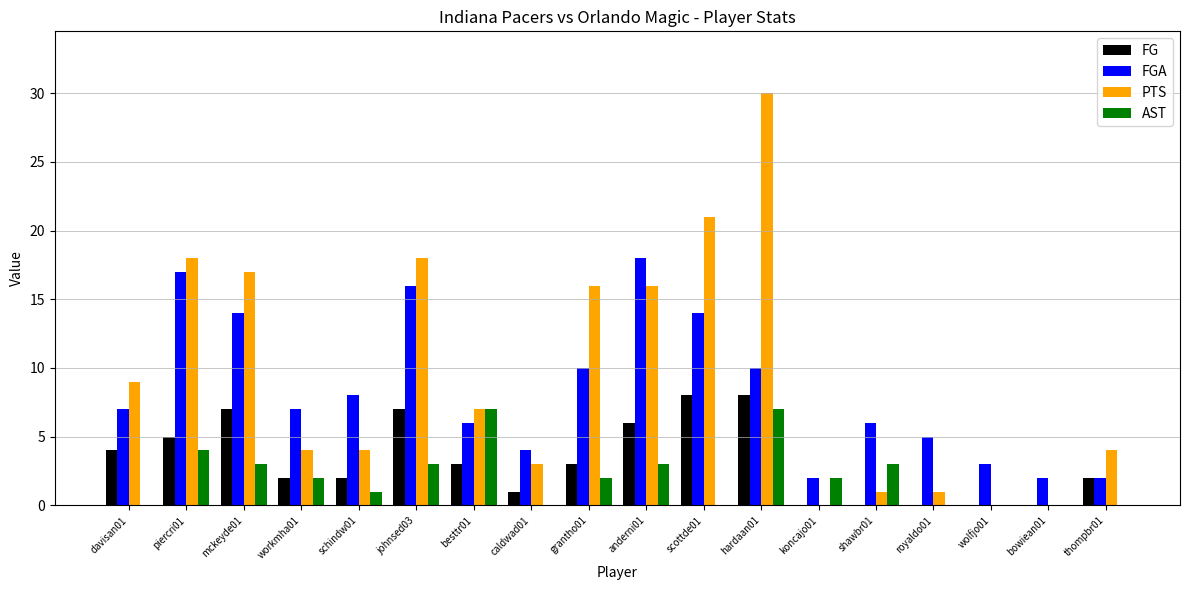

Which category has the highest value in the FGA series?

anderni01